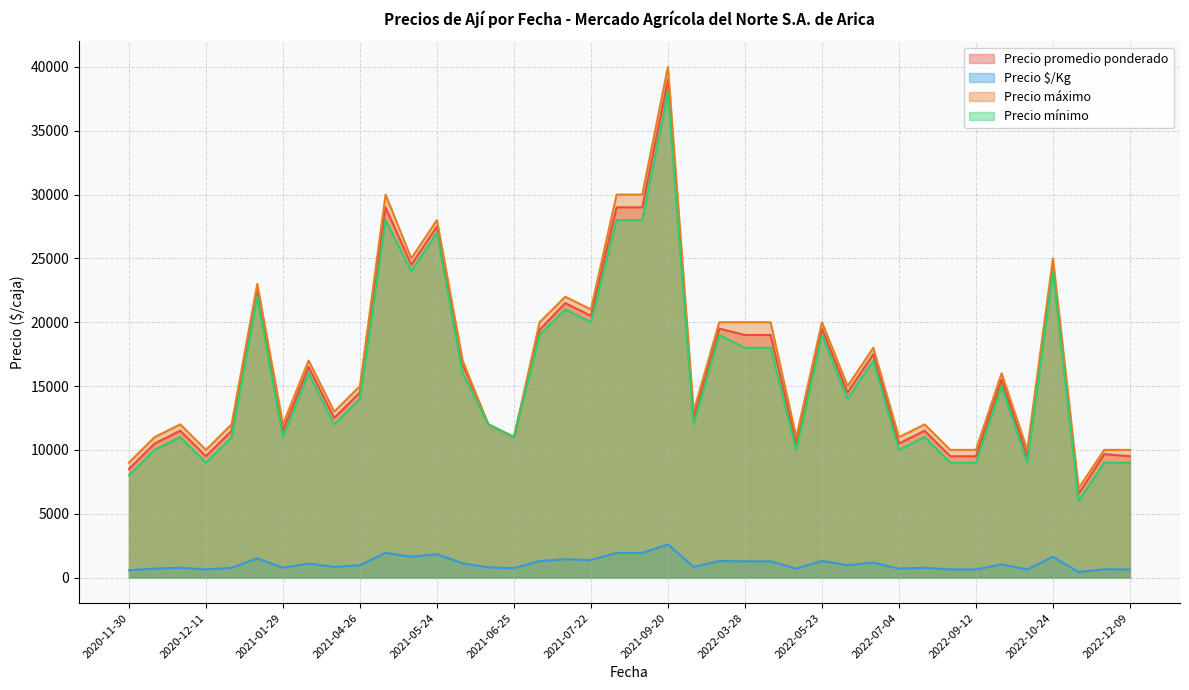

Which series has the widest spread of values?

Precio máximo